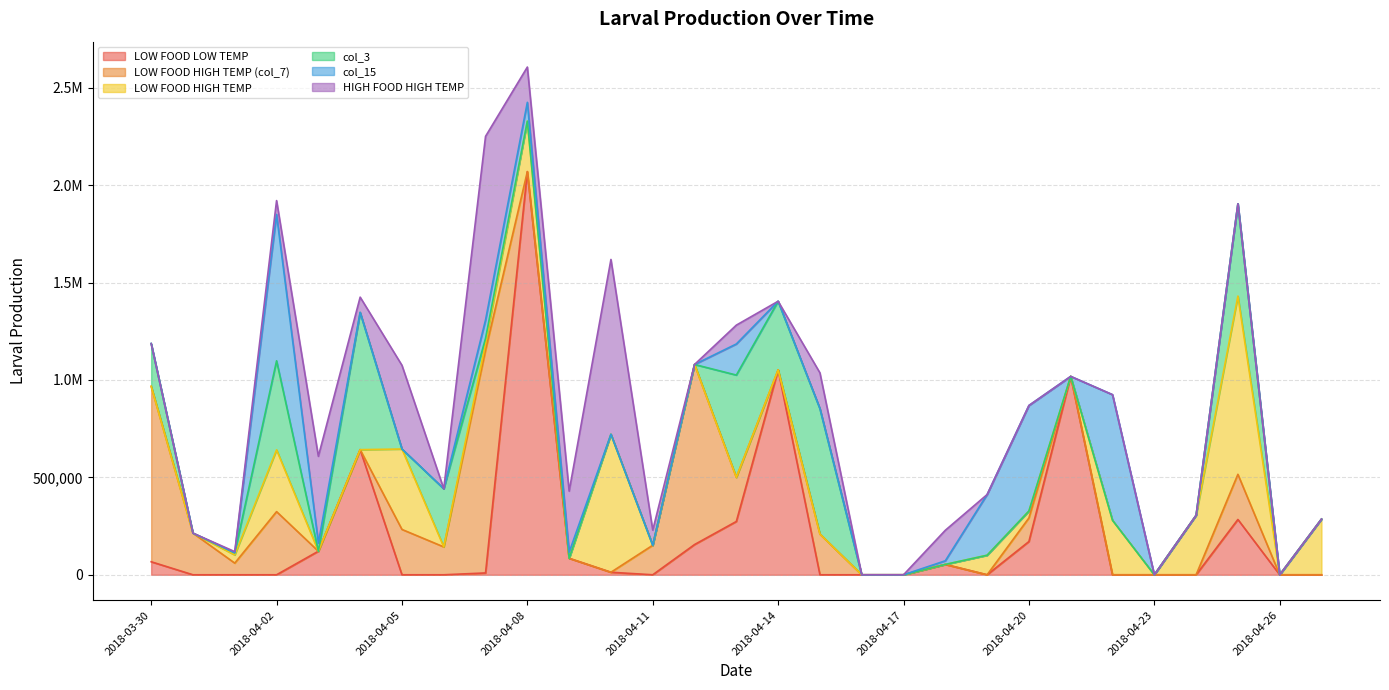

At which category is the sum across all series the highest?

2018-04-08